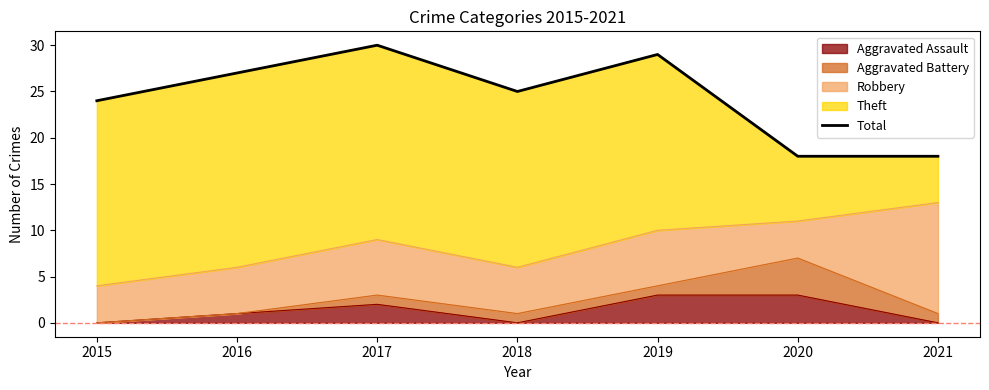

How many lines are shown in the chart?

1